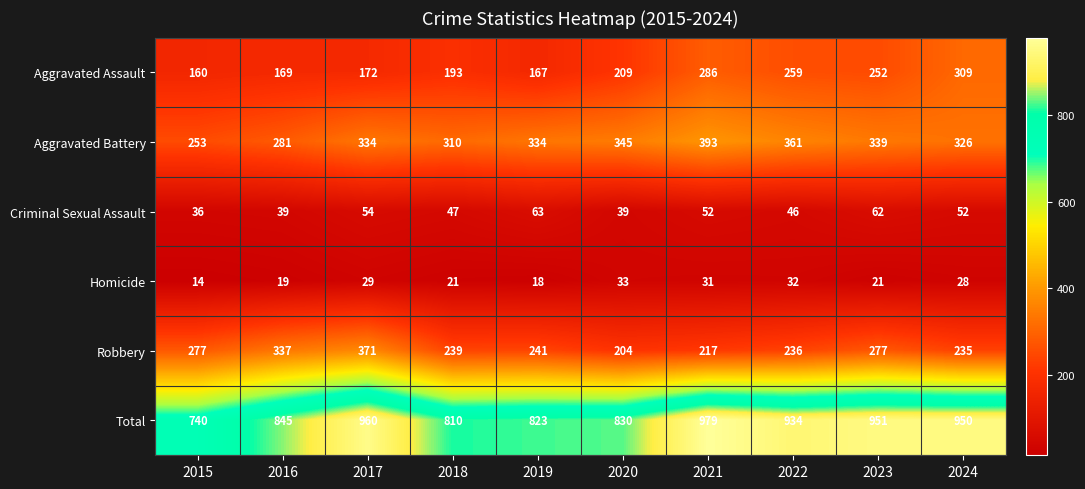

What is the average value of the Total series?

882